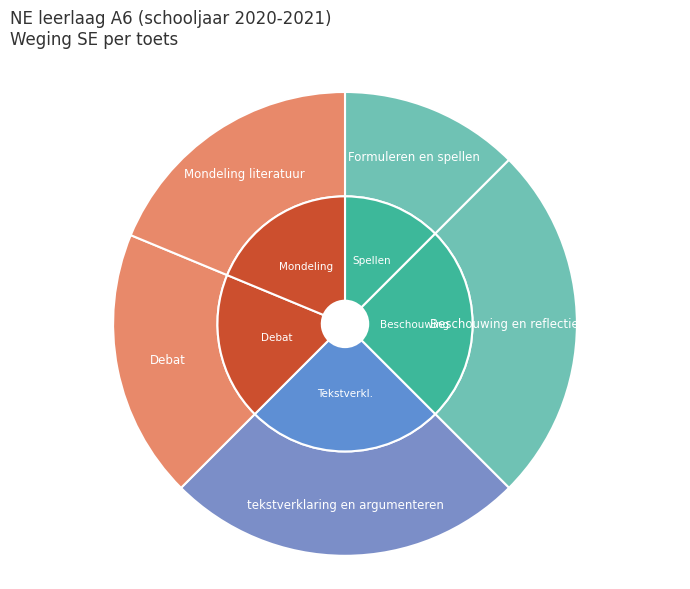

To the nearest percent, what is the difference between the Debat and Formuleren en spellen slice percentages?

6%